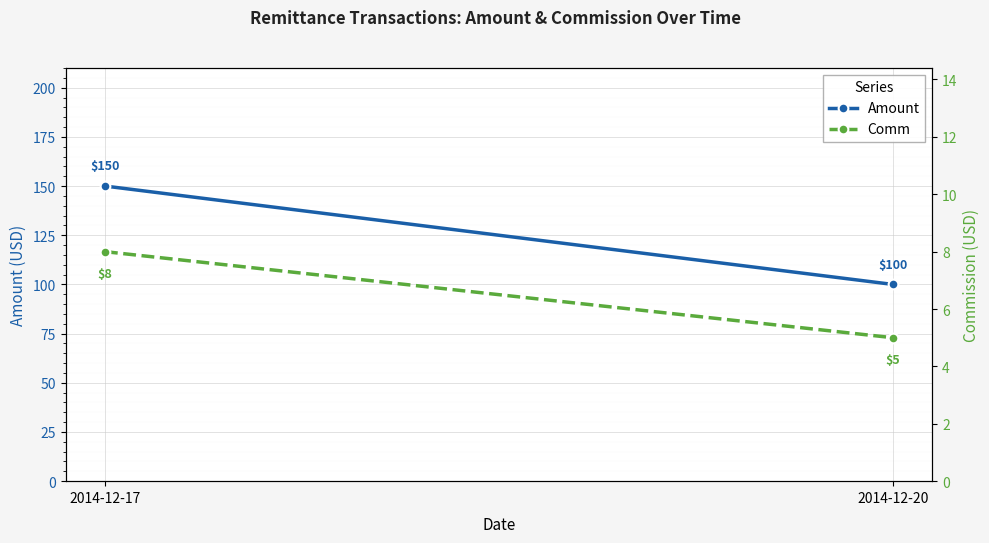

How many lines are shown in the chart?

2